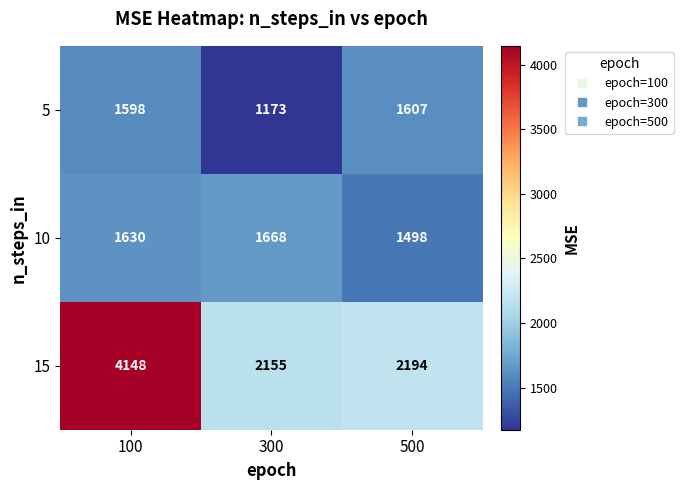

At which category is the sum across all series the highest?

100